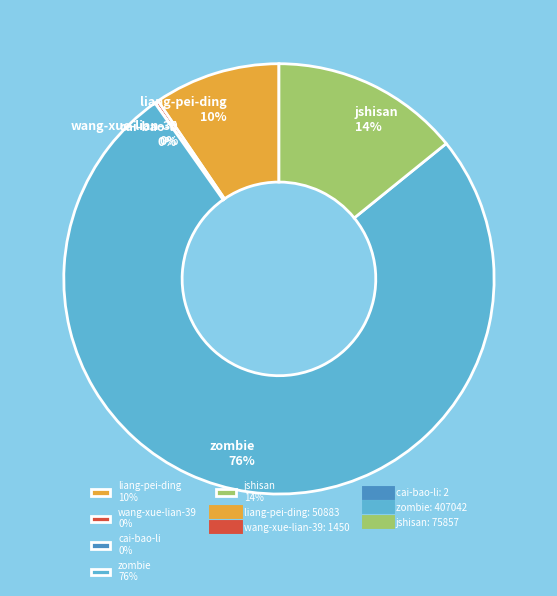

To the nearest percent, what is the difference between the largest and smallest slice percentages?

76%